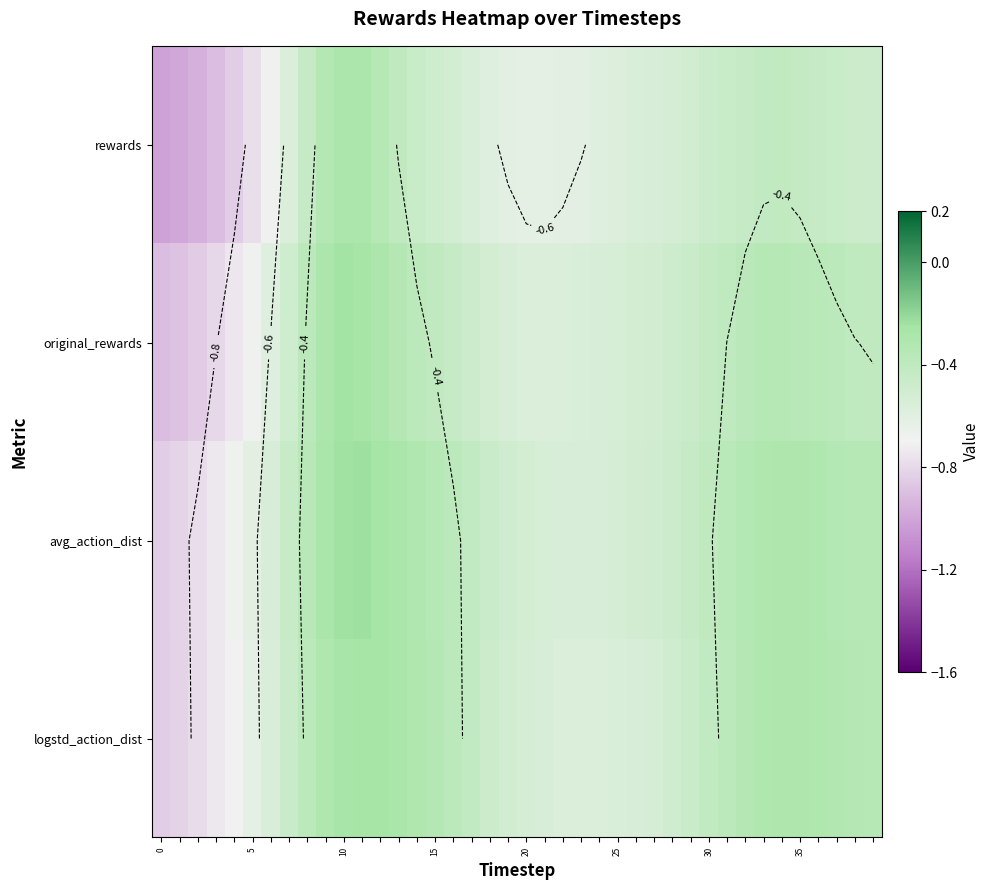

Which has a higher value, 13 or 20?

13